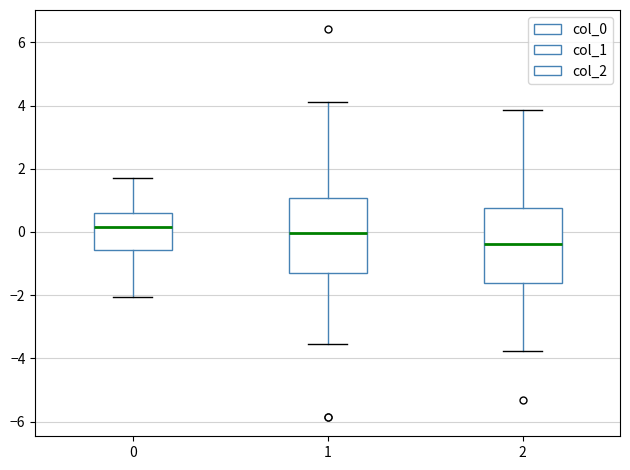

Which box's median line is the lowest?

2